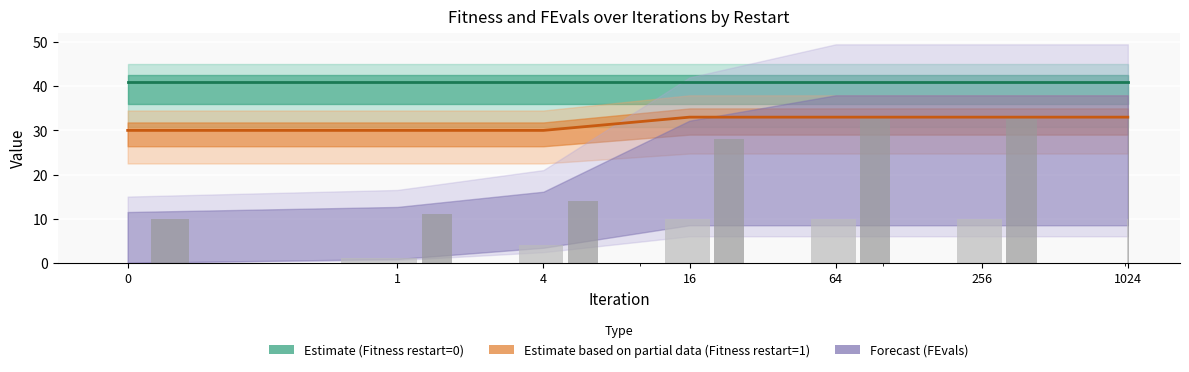

Rank the series at 4 from highest to lowest value.

Fitness restart=0, Fitness restart=1, FEvals restart=1, FEvals restart=0